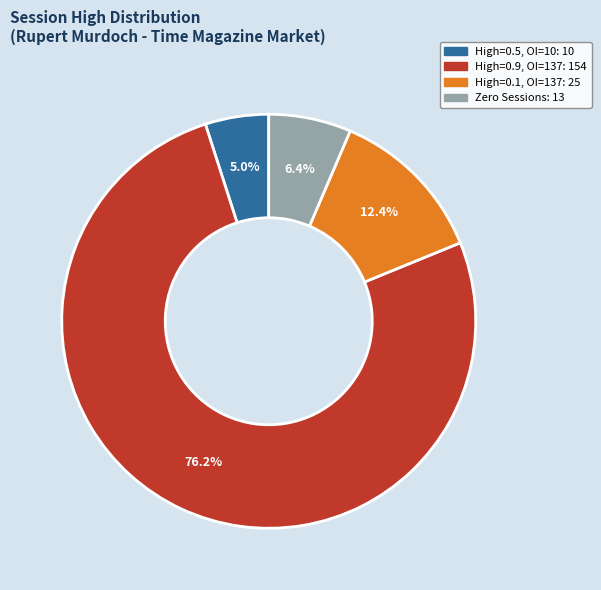

Does any single category account for the majority?

Yes